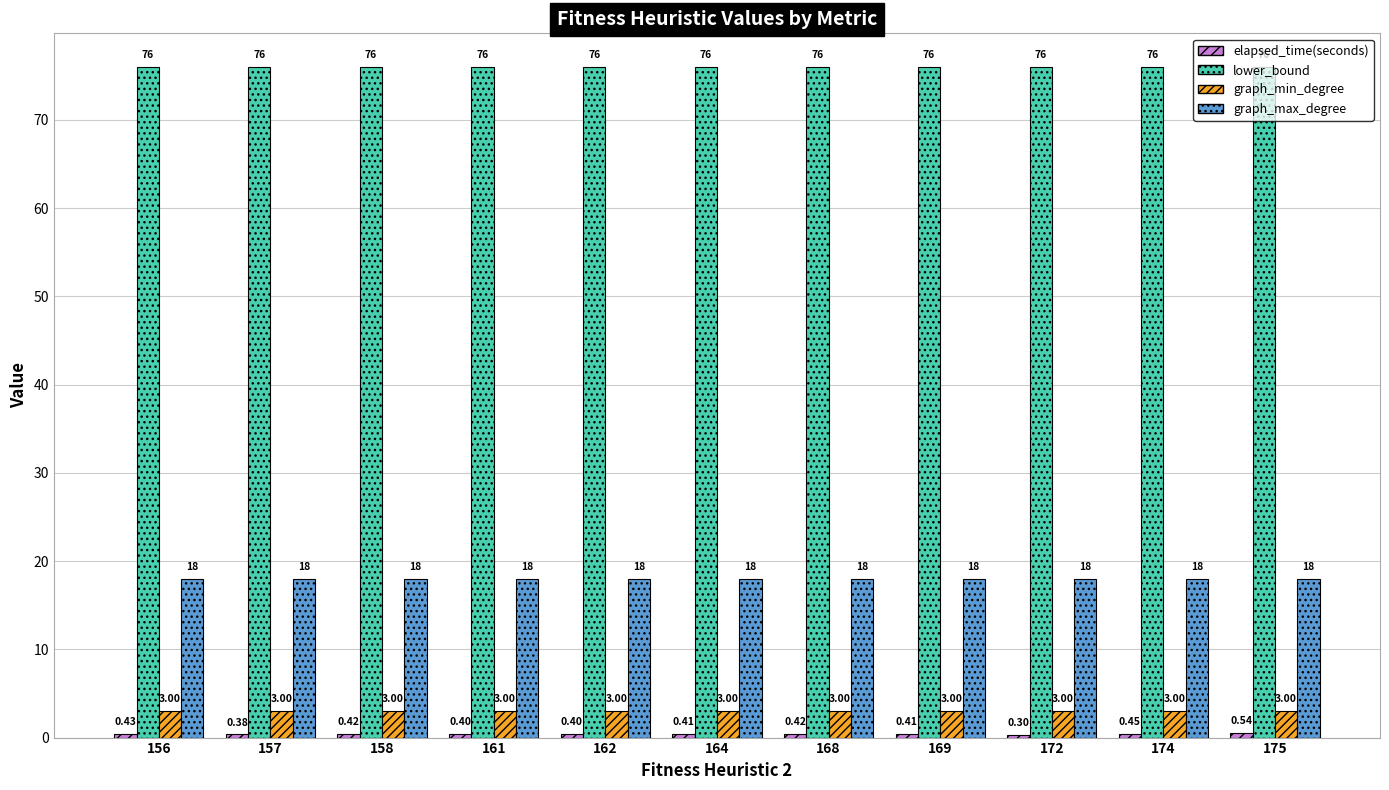

How many data points does each series have?

11